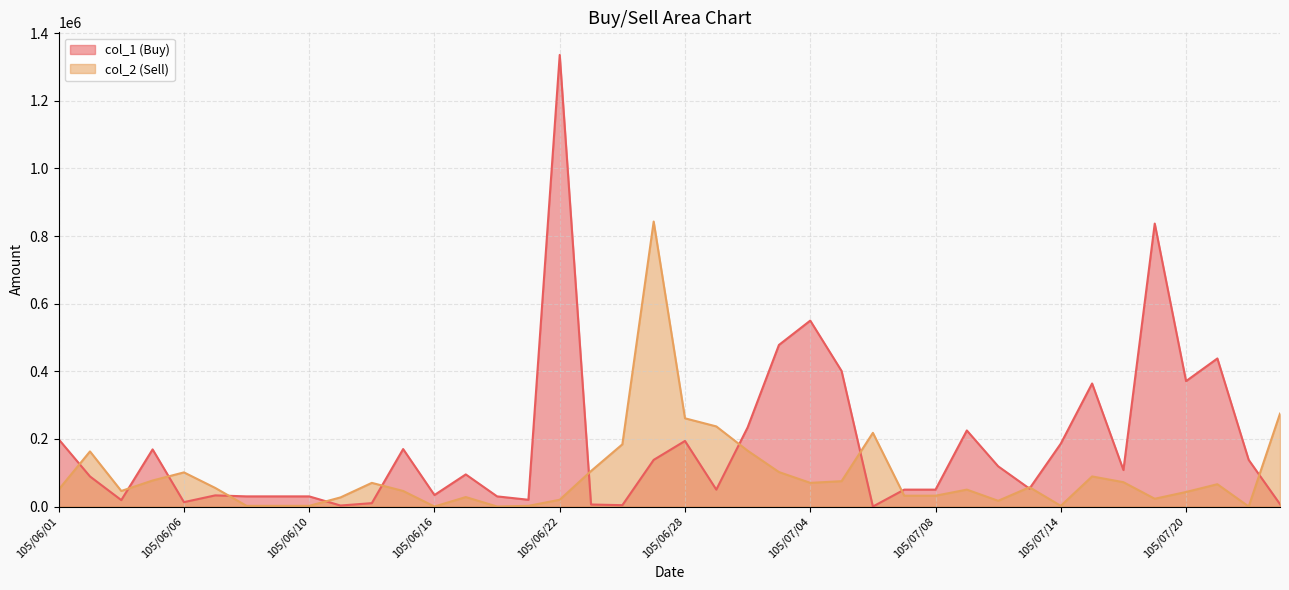

Is the value of col_2 at 105/07/13 greater than the value of col_1 at 105/07/07?

Yes